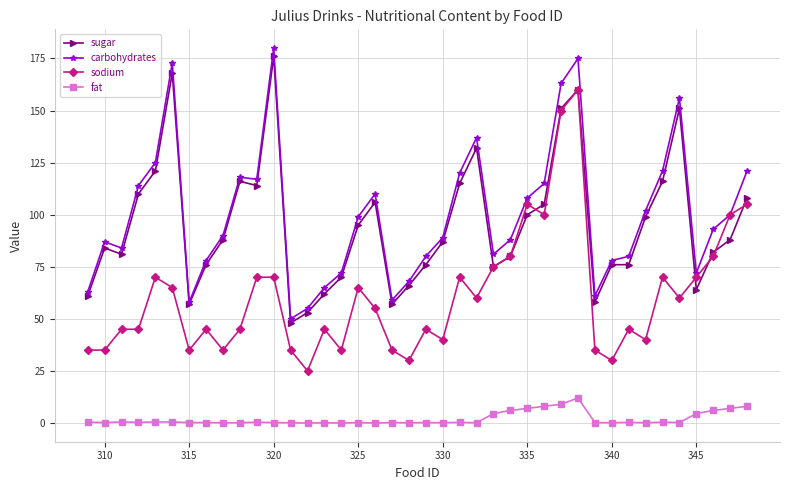

How many data points does each series have?

40